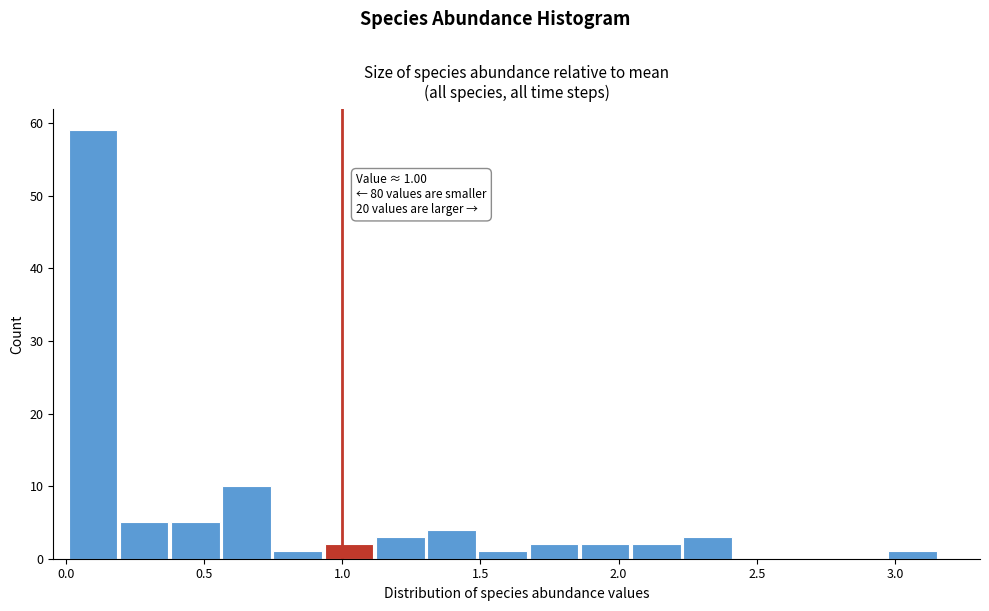

Read against the x-axis, roughly where is the centre of the tallest bar?

0.10